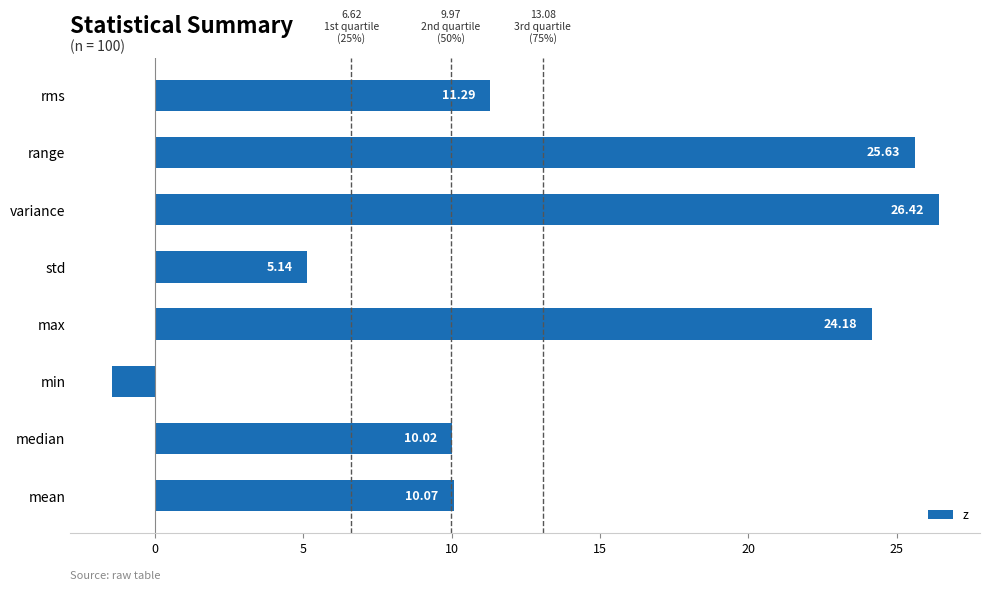

List the labels in order of value, smallest first.

min, std, median, mean, rms, max, range, variance